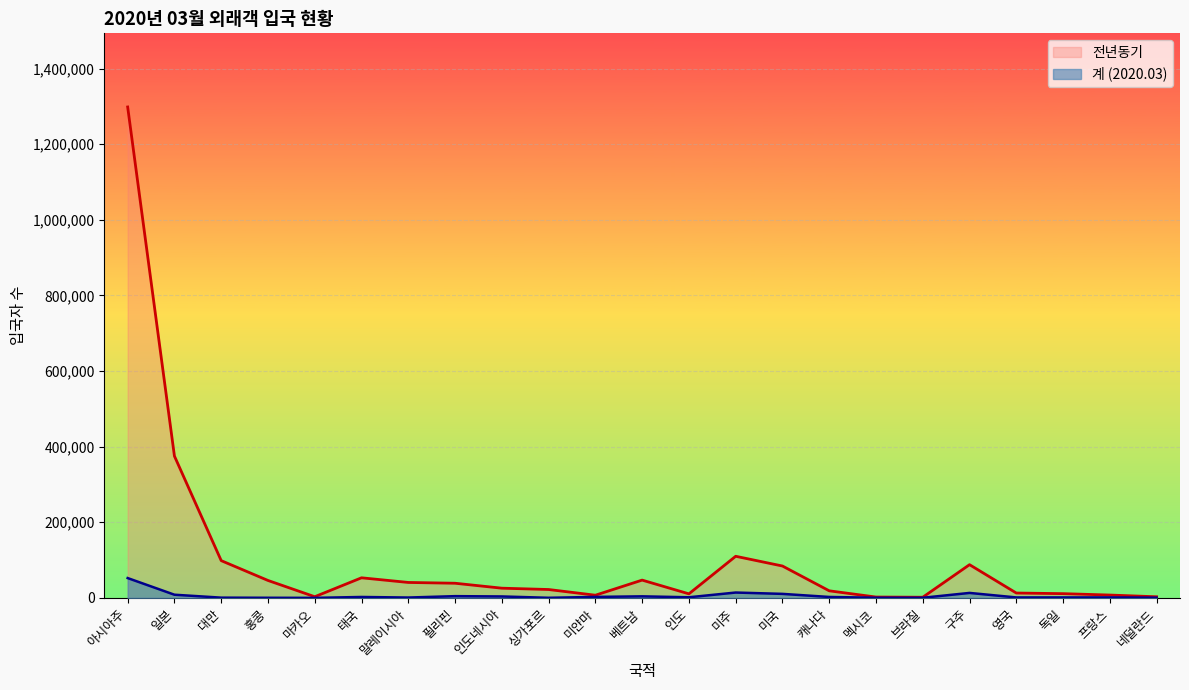

Reading left to right, what are all the values shown in this chart?

전년동기: 1298640	375119	98510	46068	3049	53100	40789	38701	25626	22105	7021	46991	10646	110027	84275	18670	2201	1673	87805	12813	11142	7469	2898
계: 52407	8347	585	262	16	2371	890	4539	3760	219	2519	4048	1587	14110	10570	2405	388	291	13086	1173	1195	1217	597